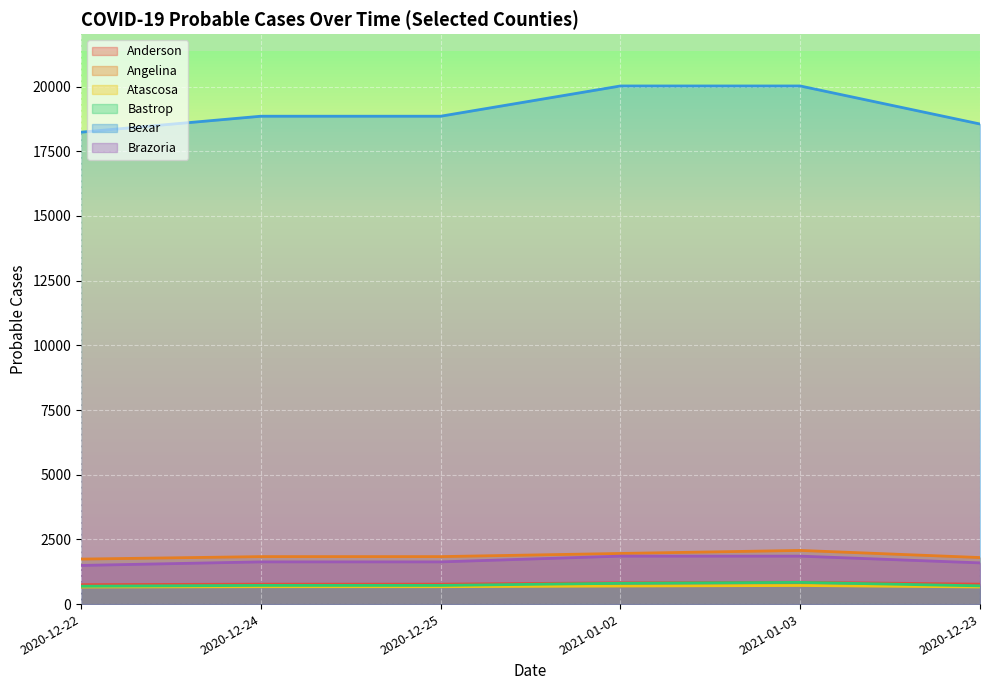

Is it true that Anderson equals 1078 at 2020-12-25?

False